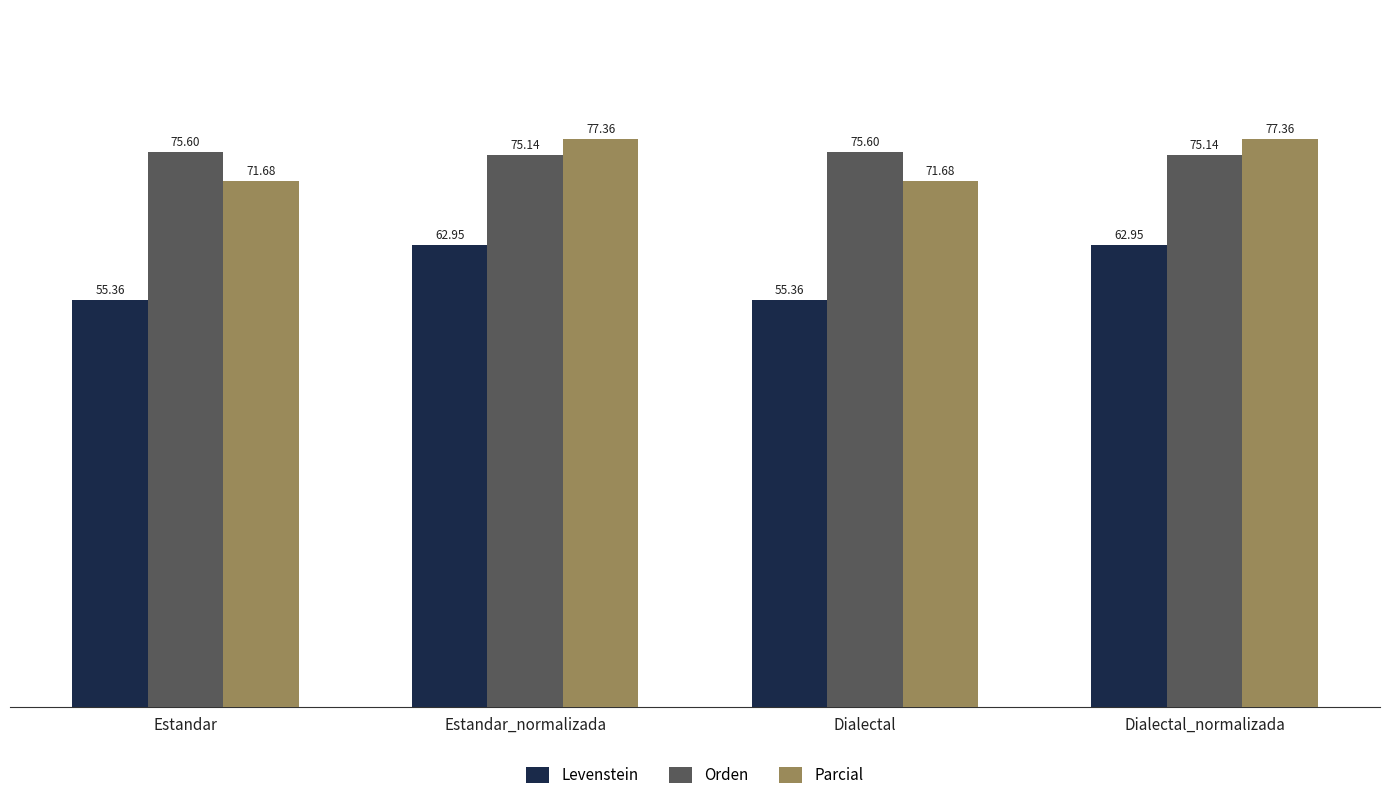

What is the sum of the Levenstein values at Estandar_normalizada and Dialectal?

118.3